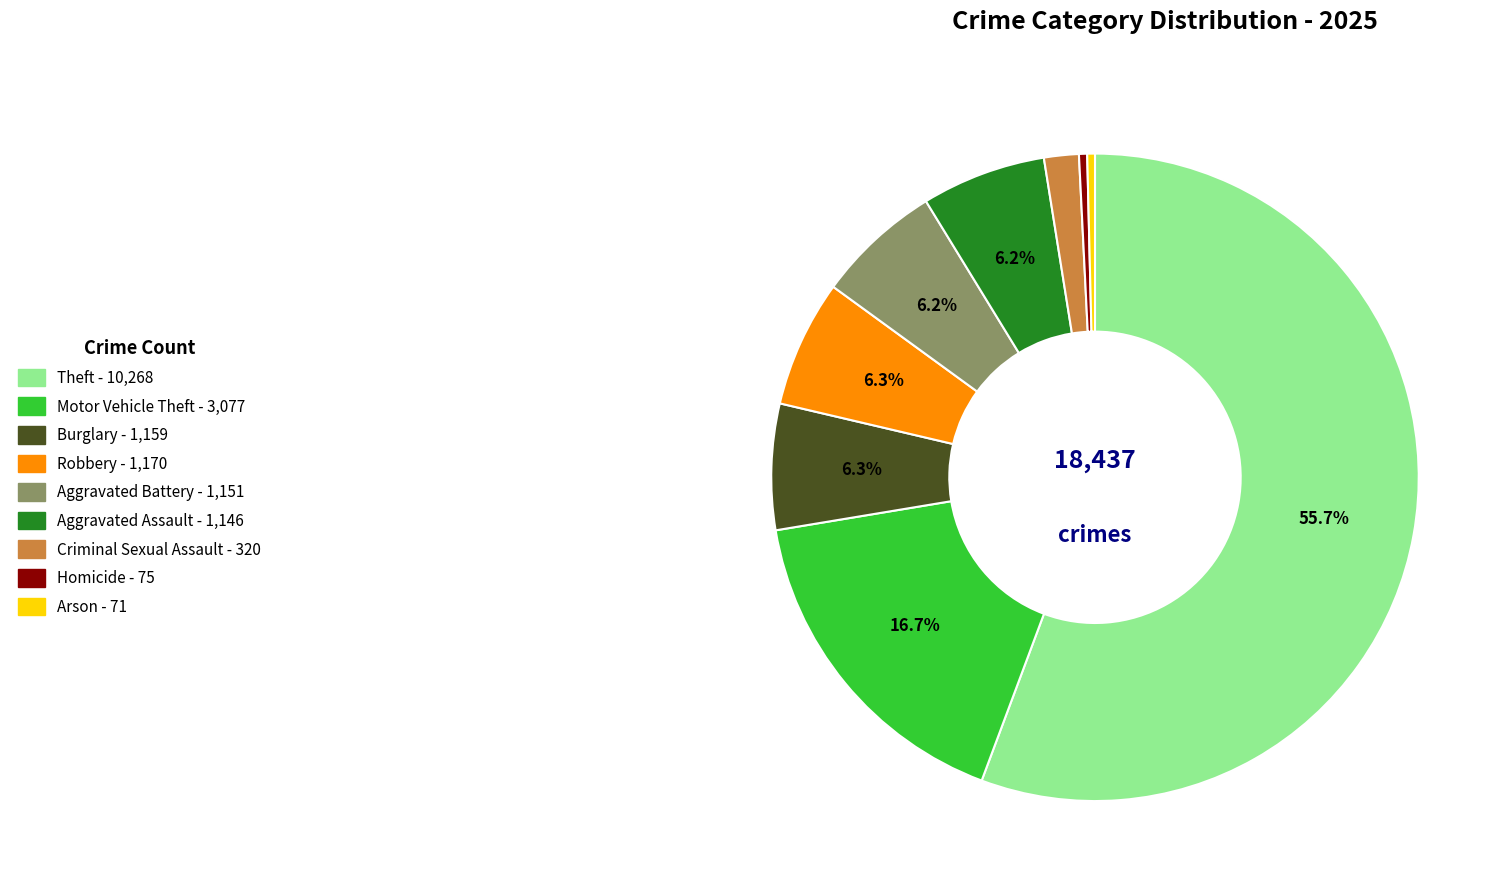

What percentage is NOT represented by Motor Vehicle Theft?

83.3%